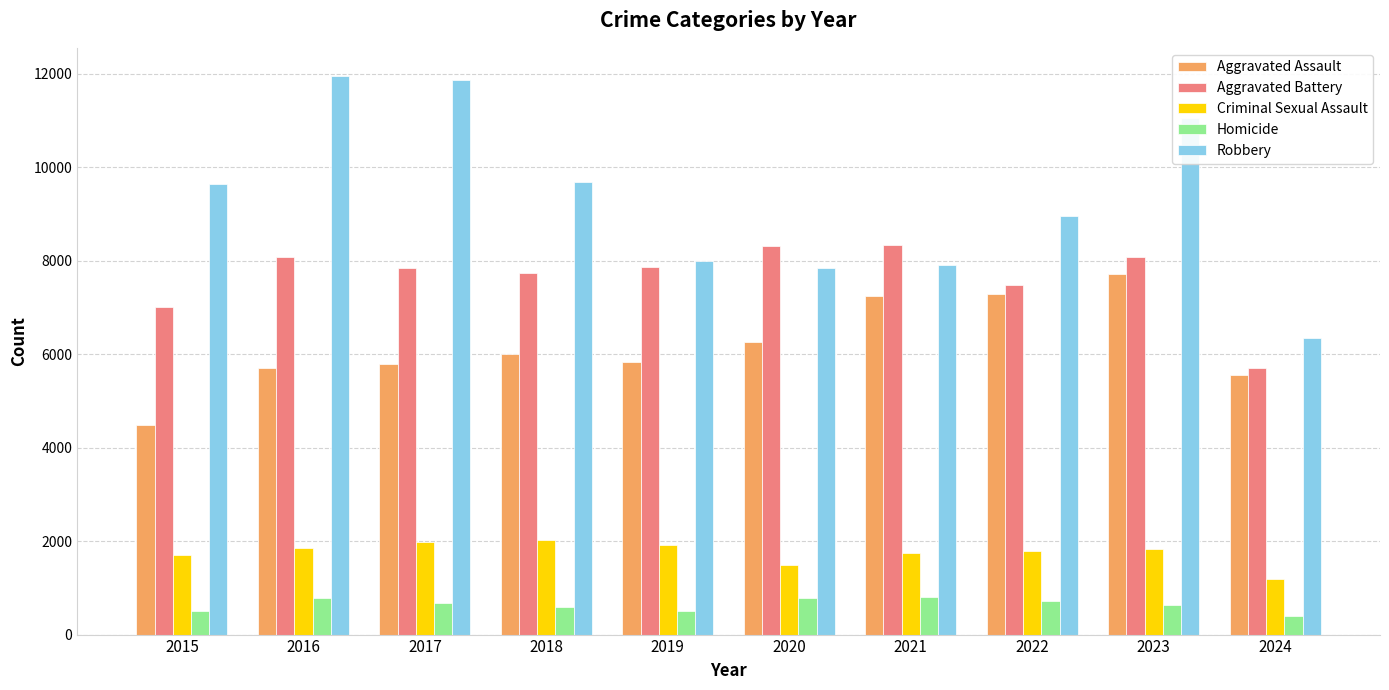

True or false: Aggravated Battery has a value of 8086 at 2016.

True